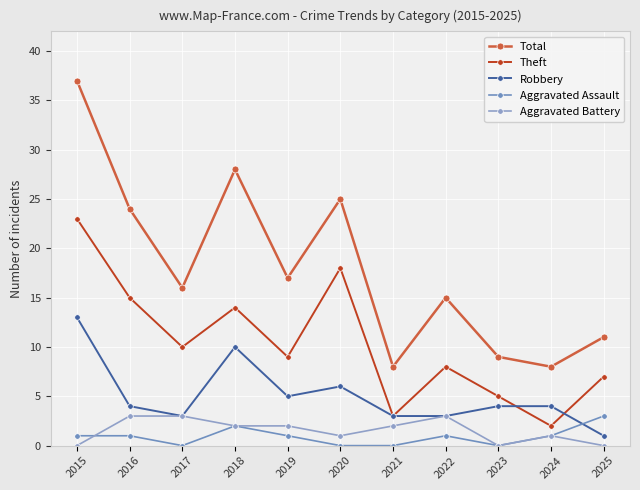

List the labels in order of Theft value, largest first.

2015, 2020, 2016, 2018, 2017, 2019, 2022, 2025, 2023, 2021, 2024